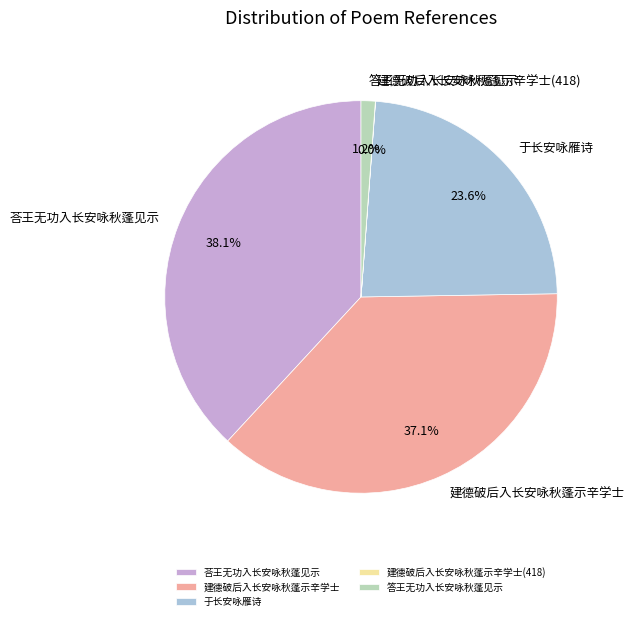

What is the total percentage of 于长安咏雁诗 and 建德破后入长安咏秋蓬示辛学士?

60.7%